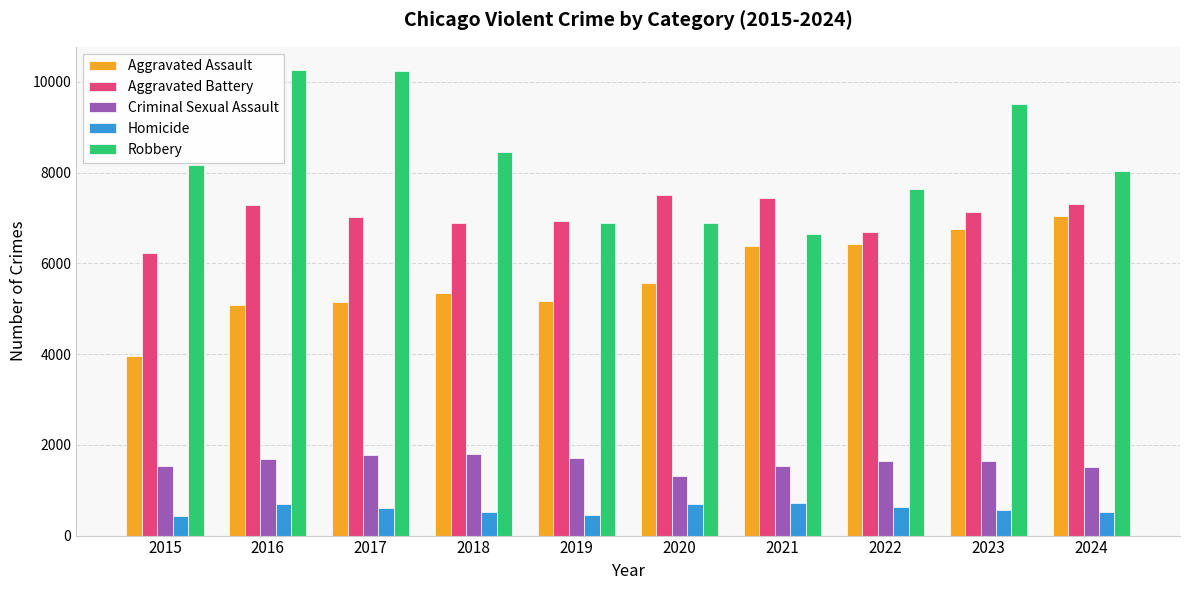

What are all the series names shown in the legend?

Aggravated Assault, Aggravated Battery, Criminal Sexual Assault, Homicide, Robbery